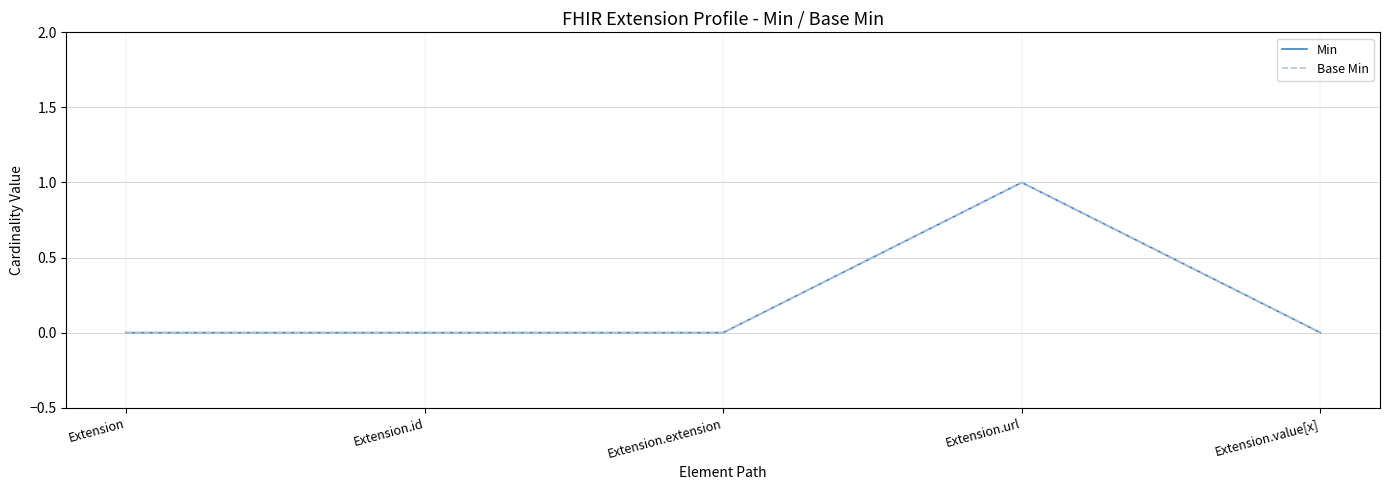

Reading right to left, transcribe all the data shown in this chart.

Min: 0	1	0	0	0
Base Min: 0	1	0	0	0